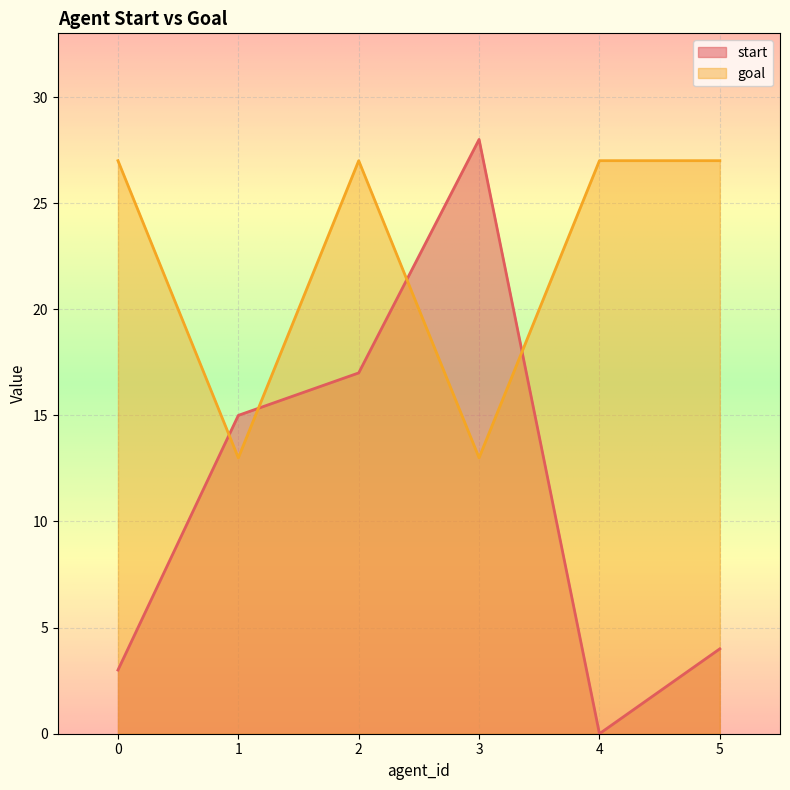

How many interior local valleys does the goal series have?

2